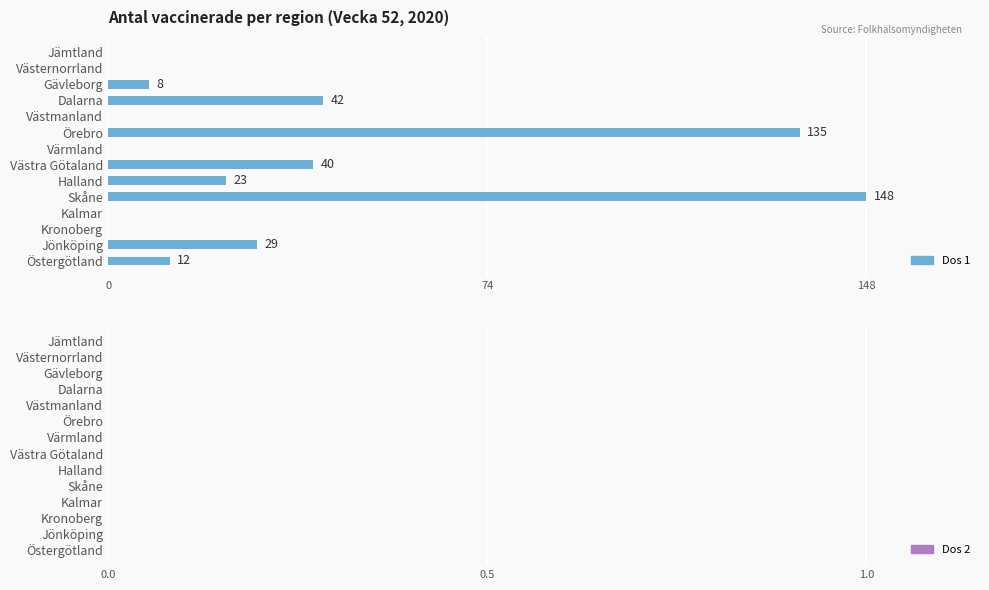

The chart shows a value of 12 at Östergötland. True or false?

True